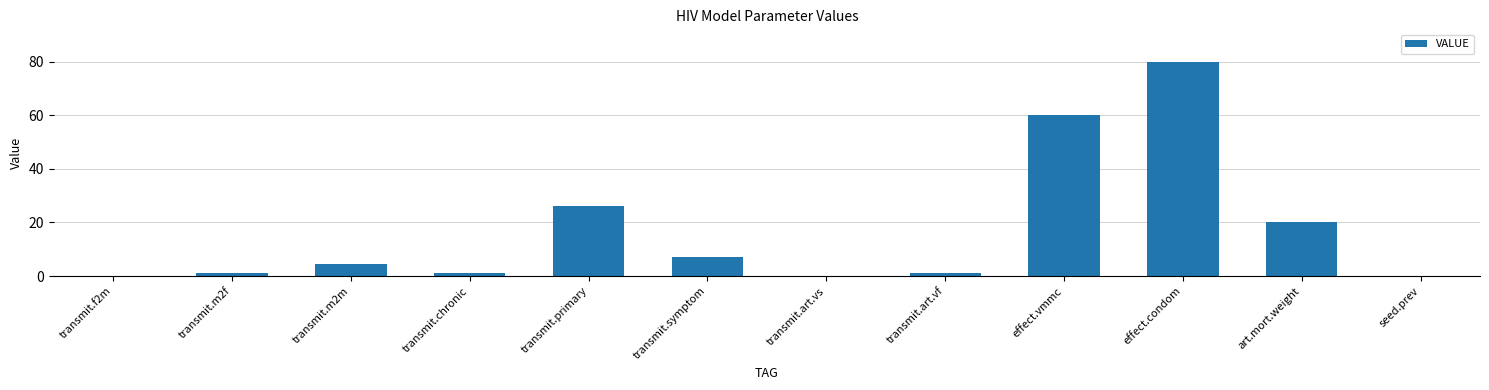

What value does the data have at art.mort.weight?

20.0